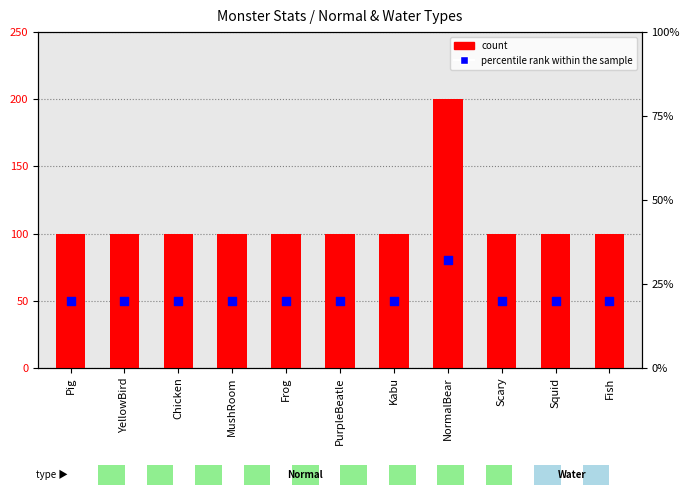

At how many categories does at least one series exceed 190?

1